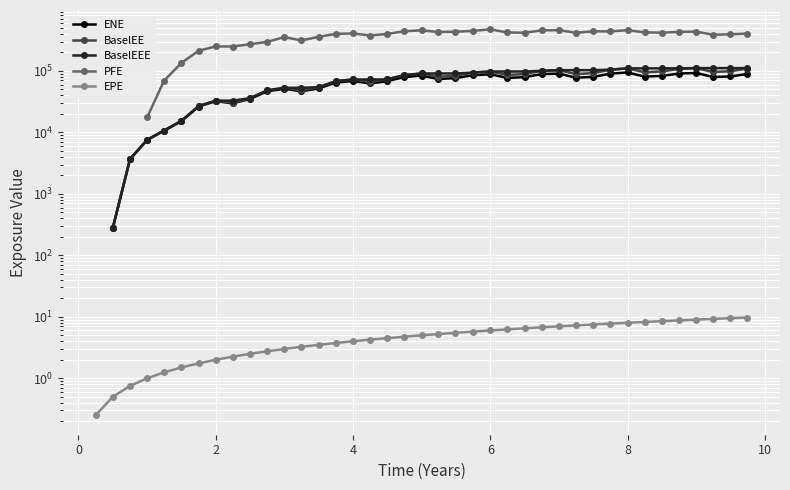

What is the value of the ENE point at the 17th from the left?

68667.2